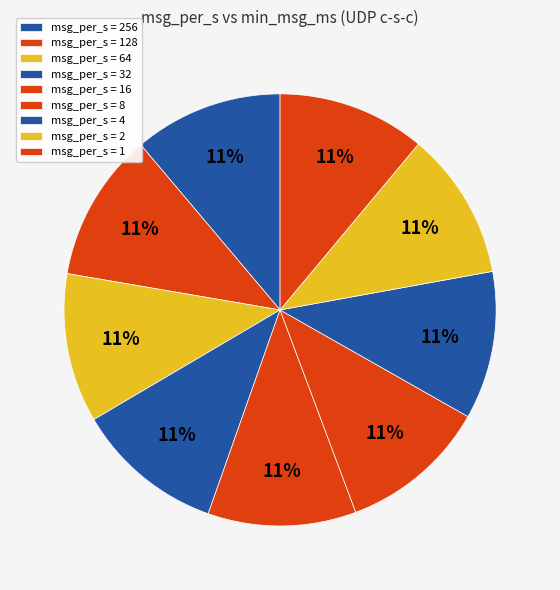

Rank the categories by value from highest to lowest.

64, 256, 128, 32, 16, 8, 4, 2, 1